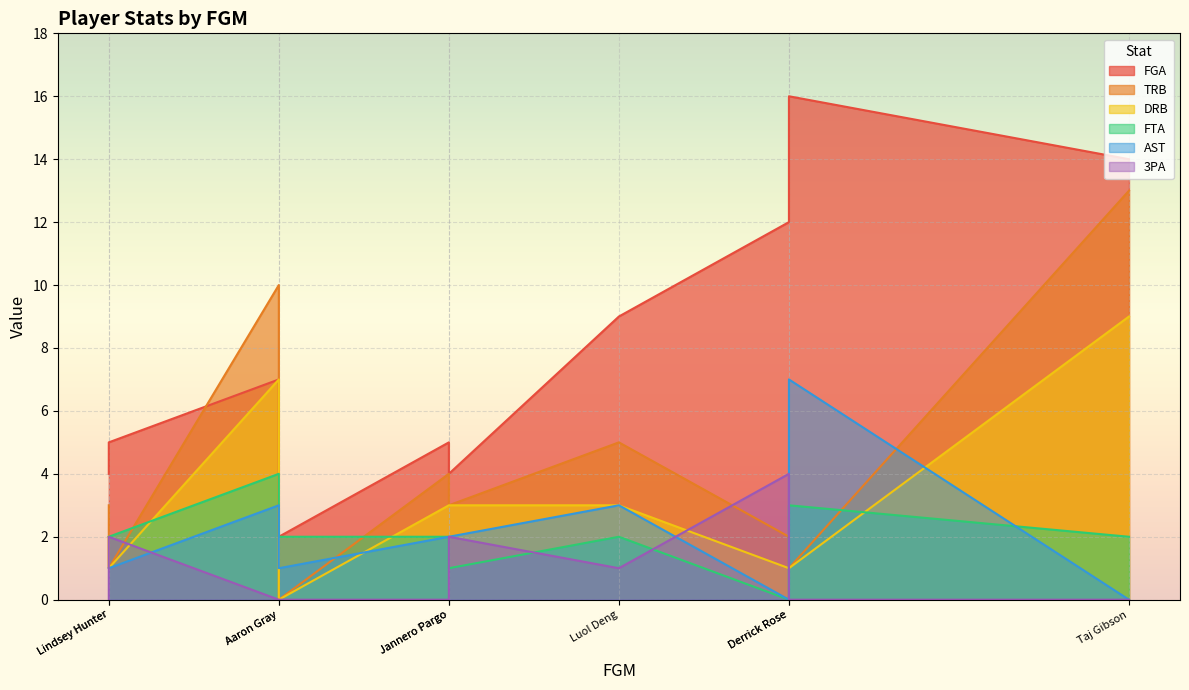

True or false: FTA has a value of 2 at Jannero Pargo.

False